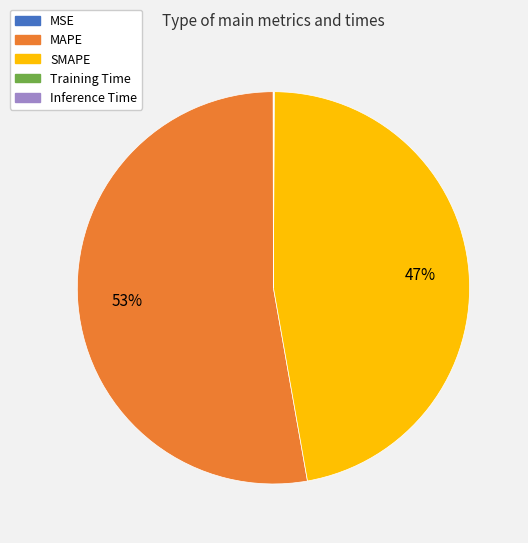

Which slice represents more than half of the pie?

MAPE